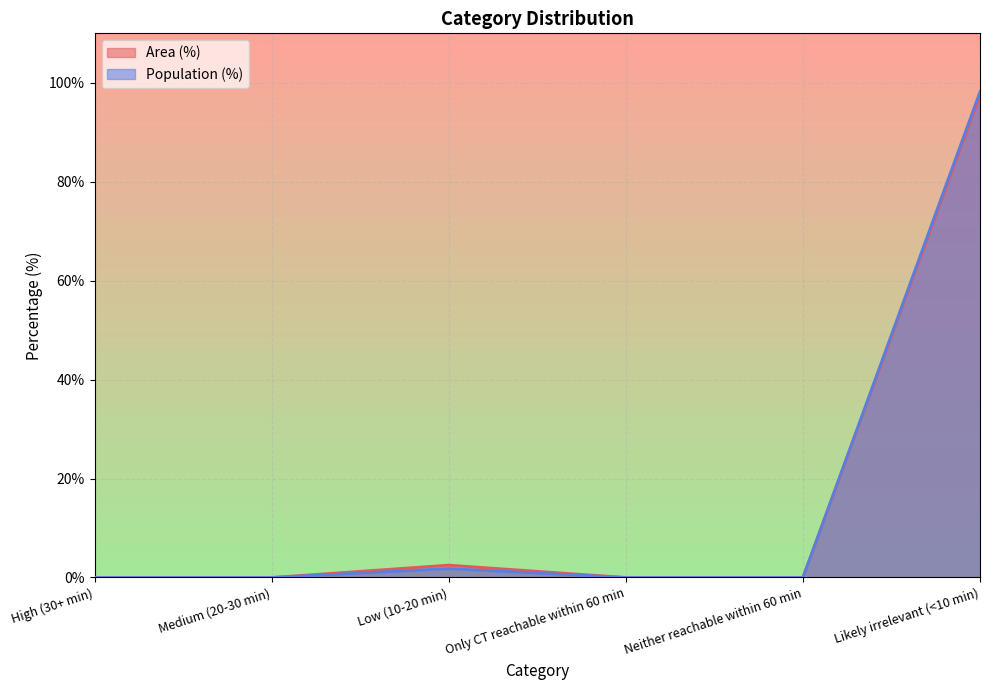

Is the value of Population (%) at Low (10-20 min) greater than the value of Area (%) at Low (10-20 min)?

No